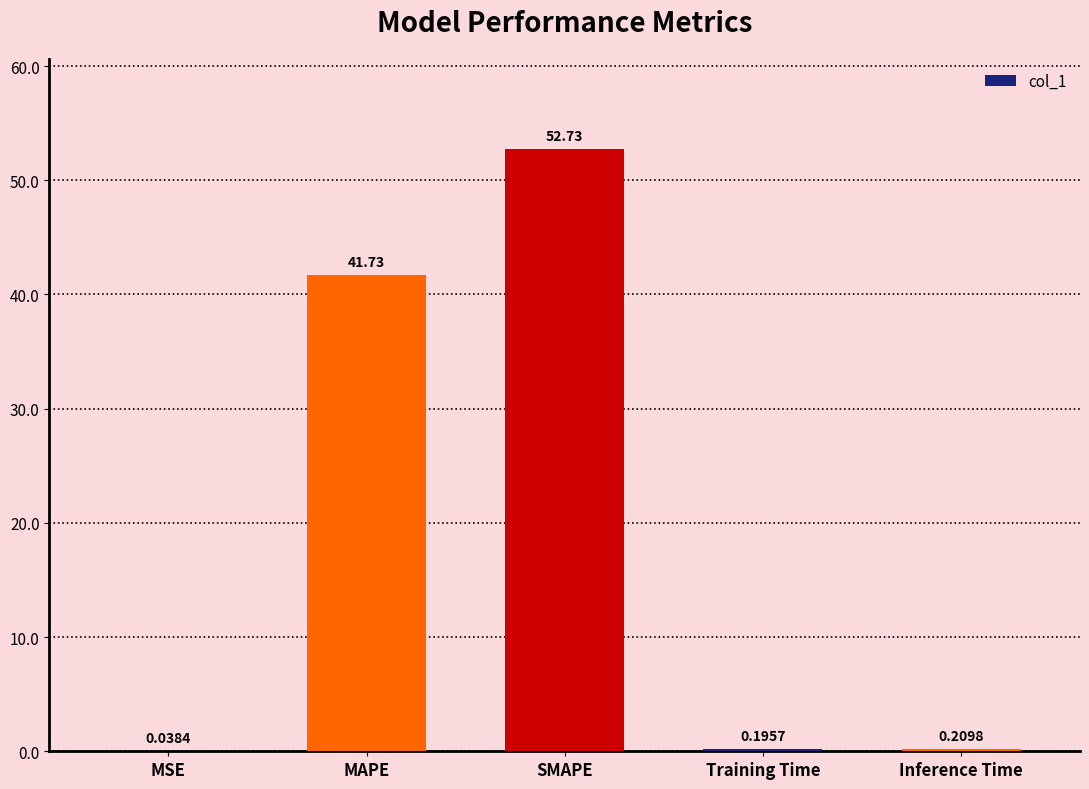

What is the greatest value displayed?

52.7